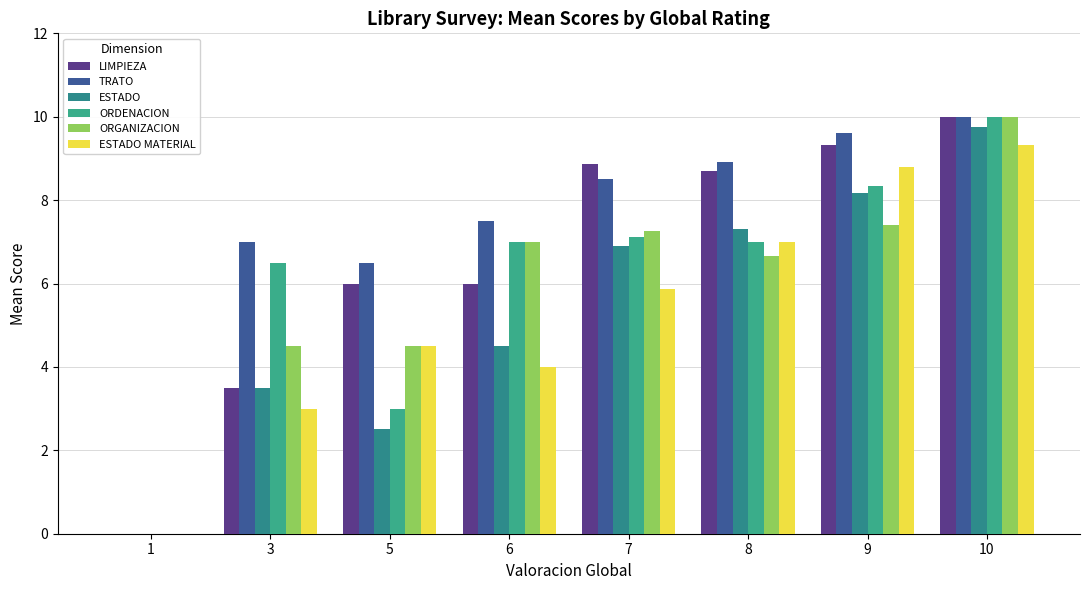

True or false: ORDENACION has a value of 4.6 at 5.

False